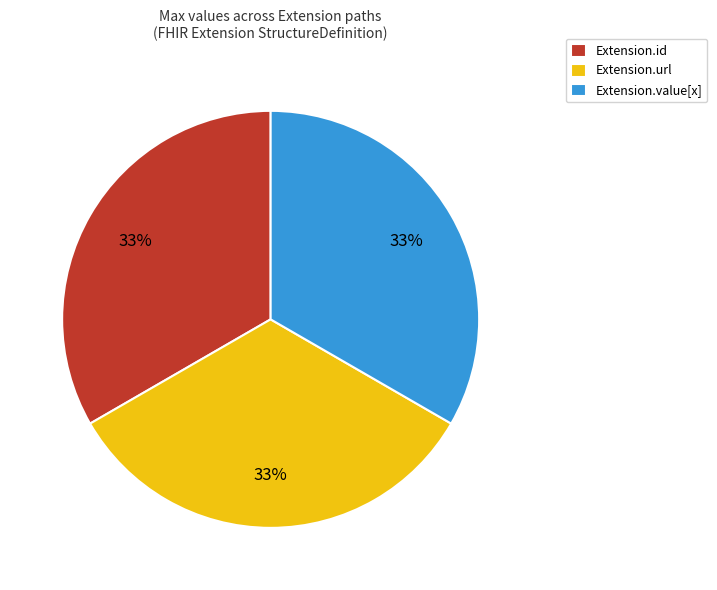

Combined, do Extension.value[x] and Extension.url account for over 50%?

Yes